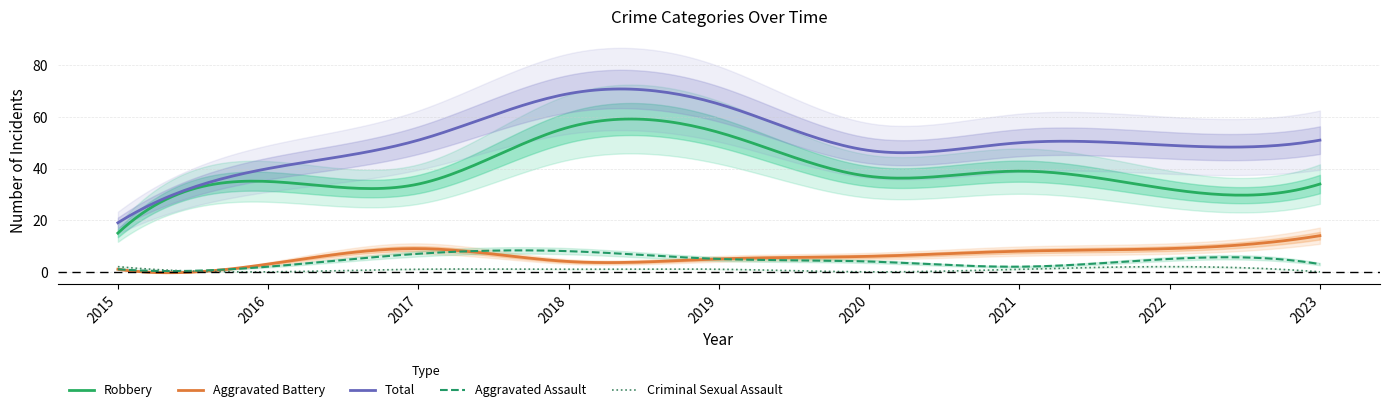

What value does the Total series have at 2021, to the nearest 5?

50